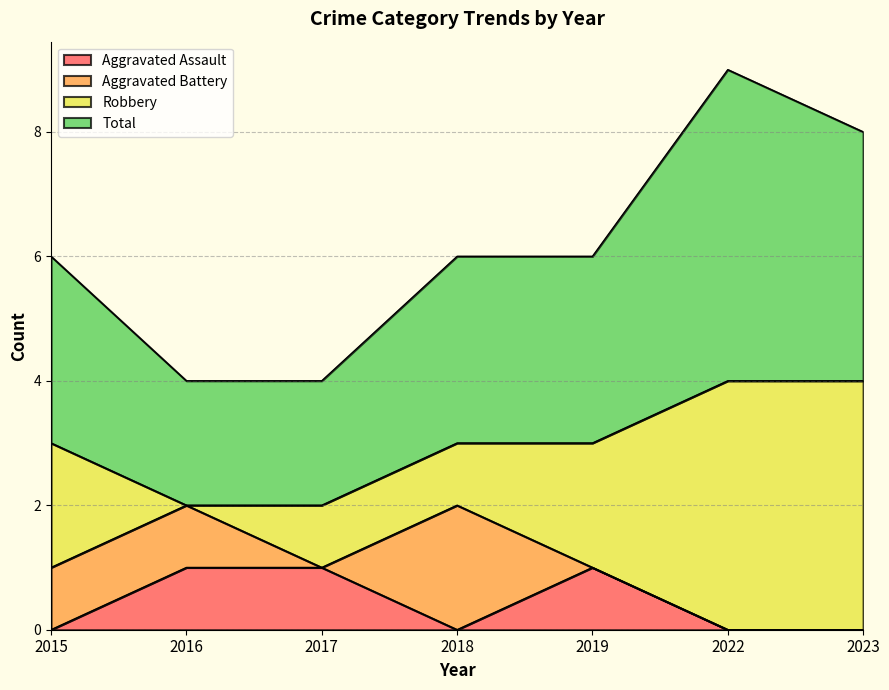

Is it true that Aggravated Assault equals 0 at 2015?

True